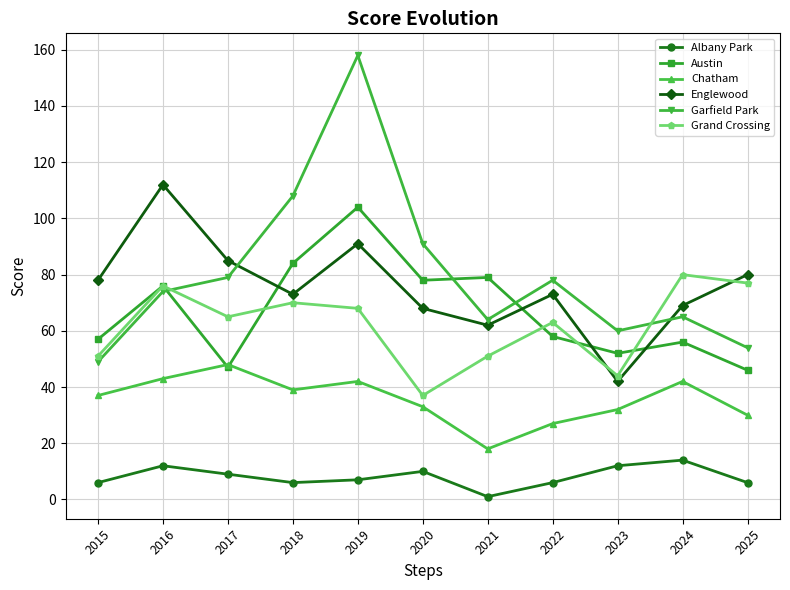

Reading left to right, transcribe all the data shown in this chart.

Albany Park: 6	12	9	6	7	10	1	6	12	14	6
Austin: 57	76	47	84	104	78	79	58	52	56	46
Chatham: 37	43	48	39	42	33	18	27	32	42	30
Englewood: 78	112	85	73	91	68	62	73	42	69	80
Garfield Park: 49	74	79	108	158	91	64	78	60	65	54
Grand Crossing: 51	76	65	70	68	37	51	63	44	80	77